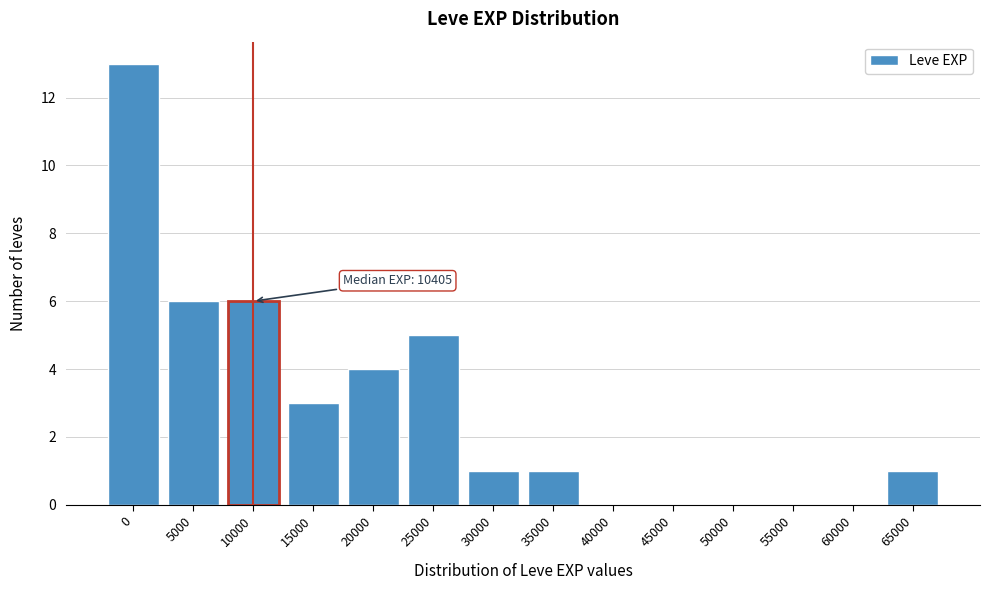

Reading left to right, transcribe all the data shown in this chart.

0=13	5000=6	10000=6	15000=3	20000=4	25000=5	30000=1	35000=1	40000=0	45000=0	50000=0	55000=0	60000=0	65000=1